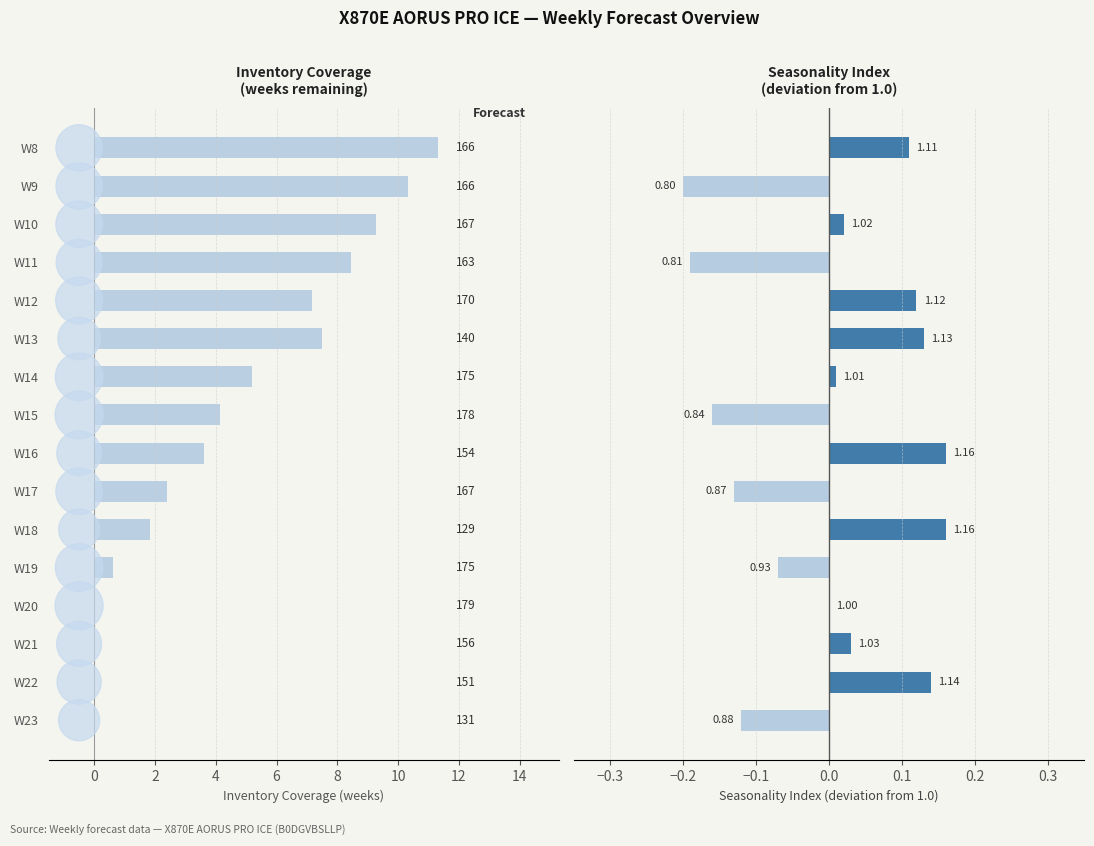

What are all the series names shown in the legend?

Inventory Coverage, Seasonality Index